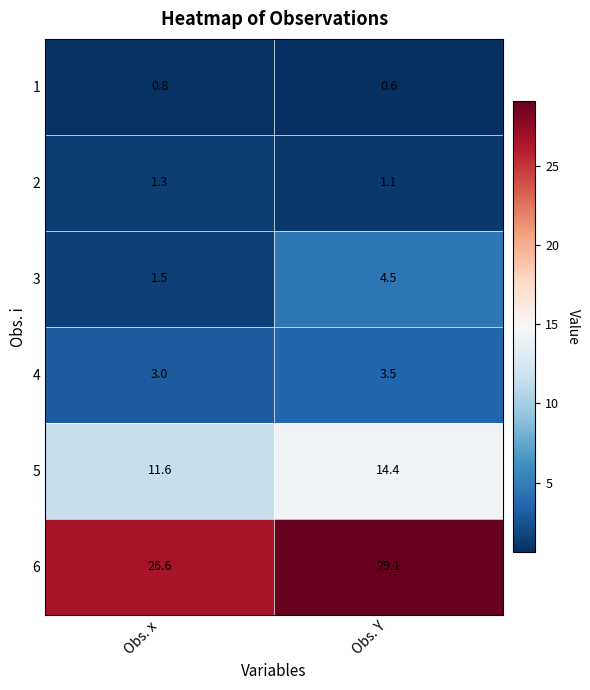

What is the difference between the highest and lowest values at Obs. Y?

28.5